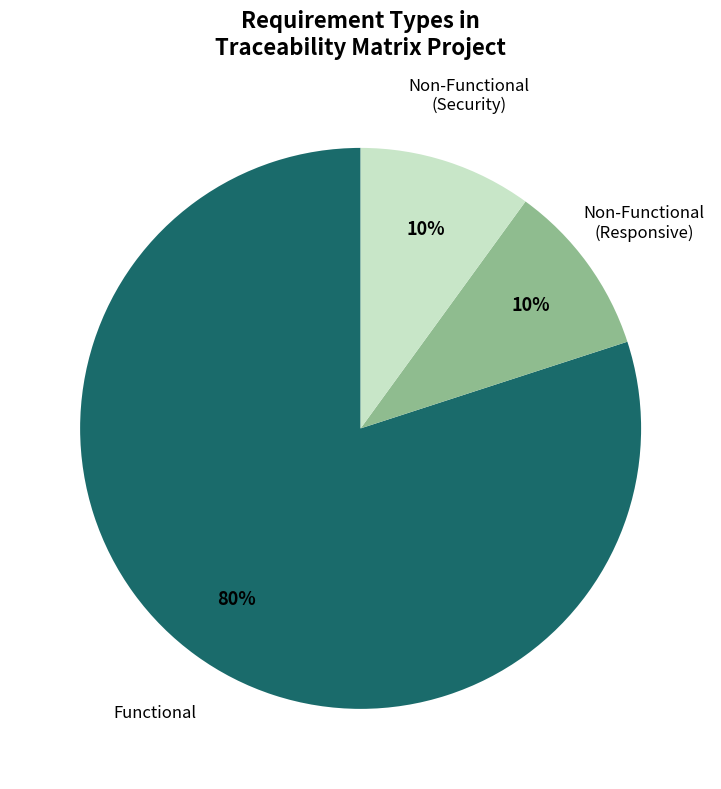

Does any single category account for the majority?

Yes